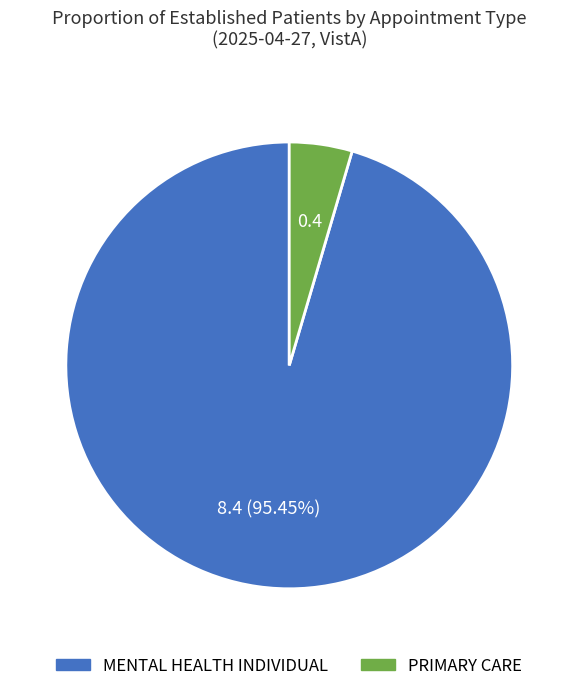

To the nearest percent, what is the difference between the PRIMARY CARE and MENTAL HEALTH INDIVIDUAL slice percentages?

91%